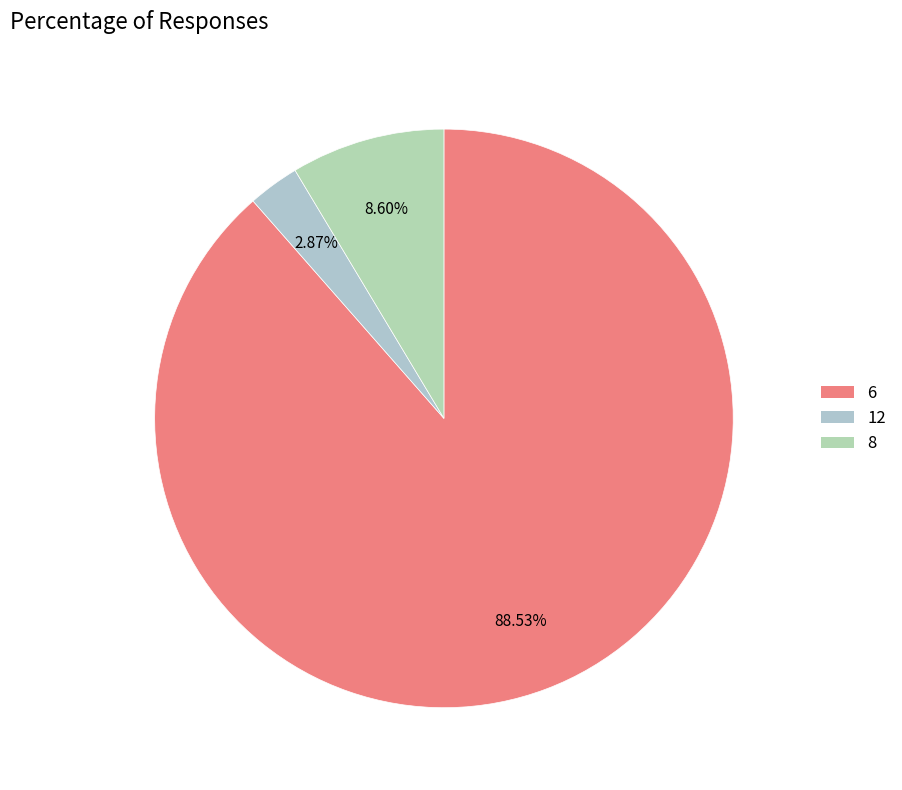

Count the number of slices in the pie.

3